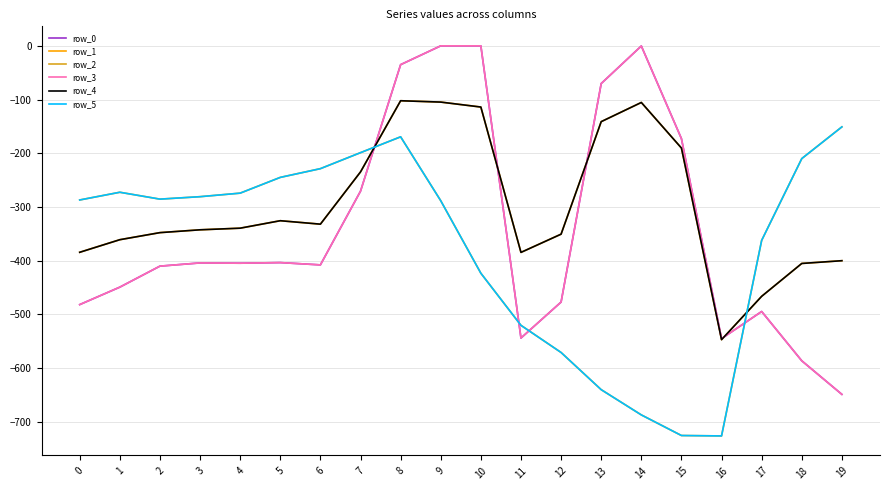

Does the chart have visible grid lines?

Yes